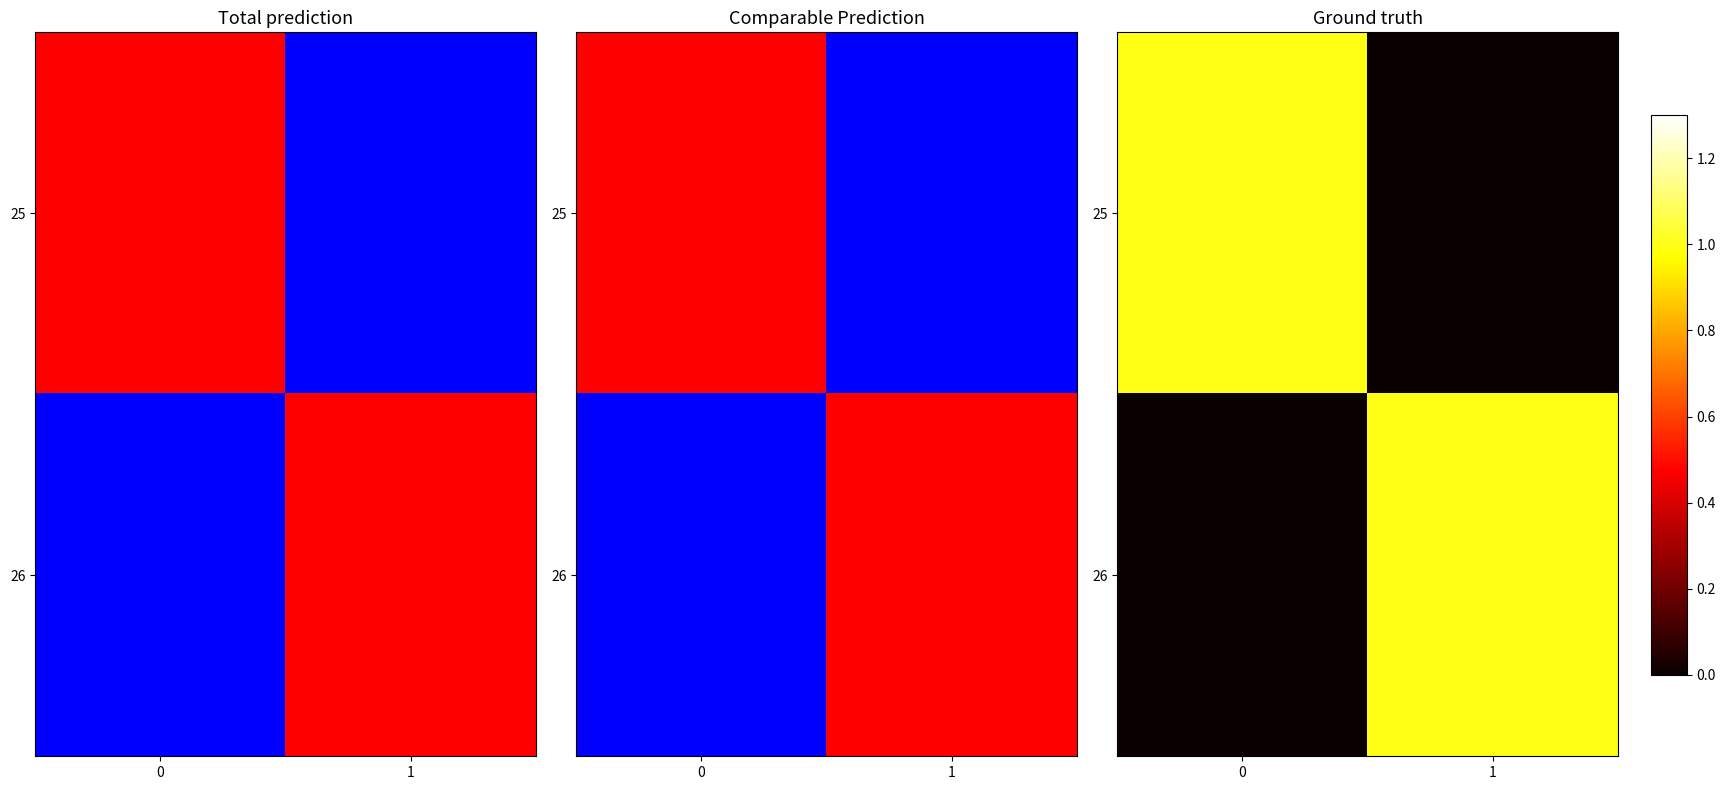

What is the difference between the maximum and minimum values in the 25 series?

1